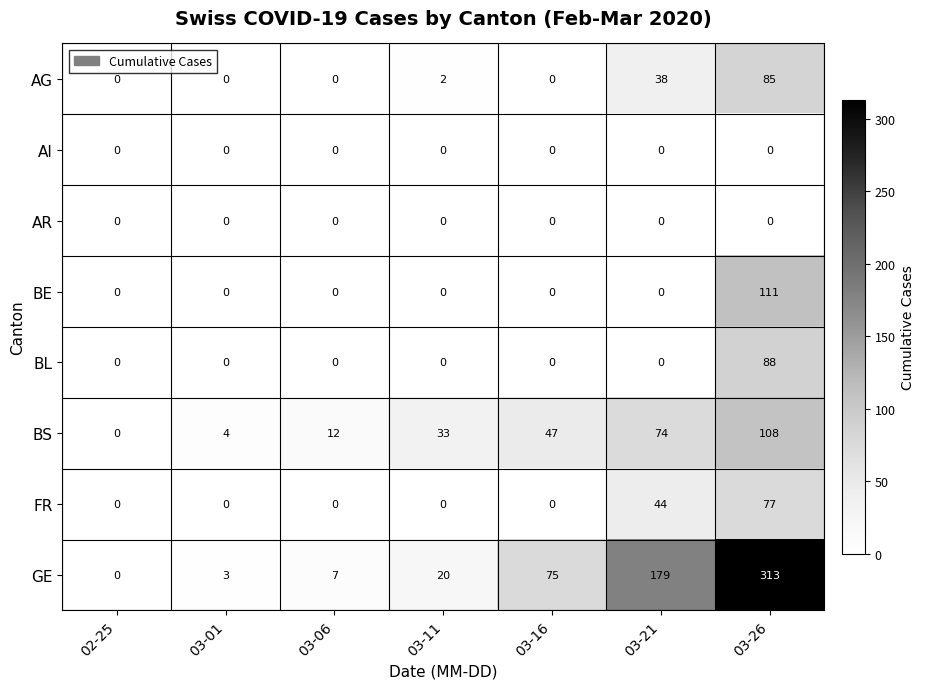

What is the difference between the second highest and second lowest values in the GE series?

176